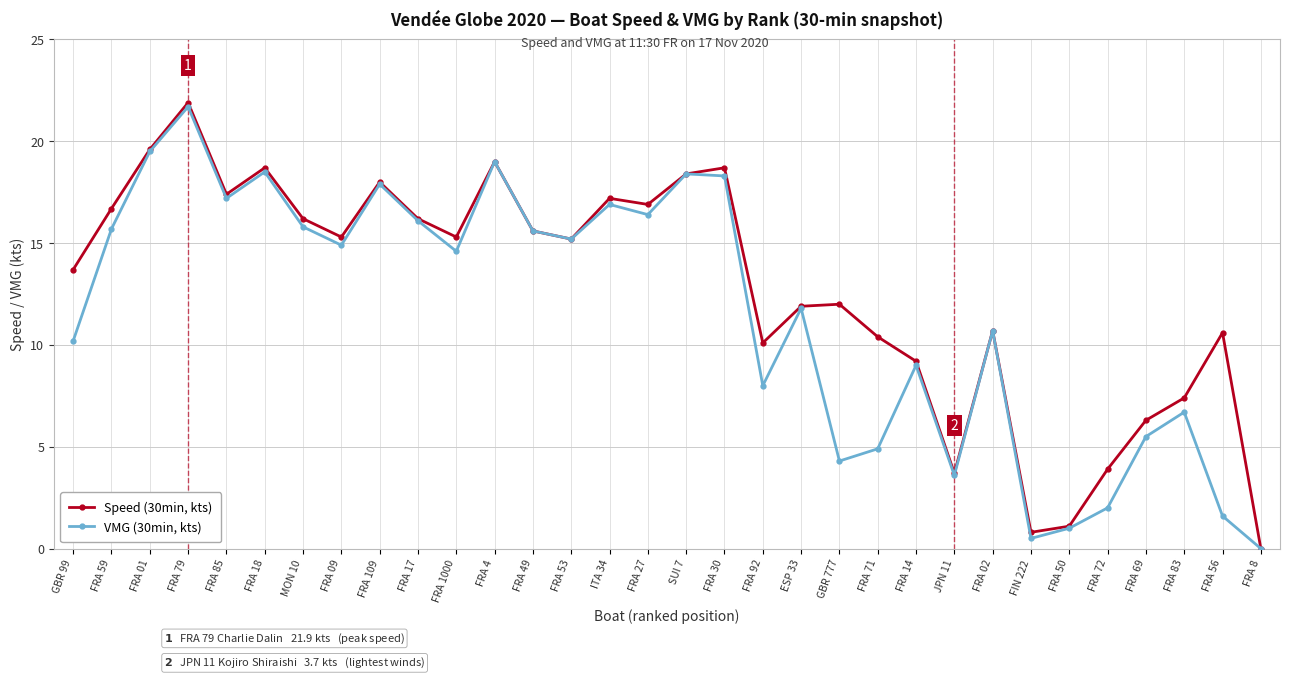

Which series changed the most between FRA 79 and FRA 49?

Speed (30min, kts)